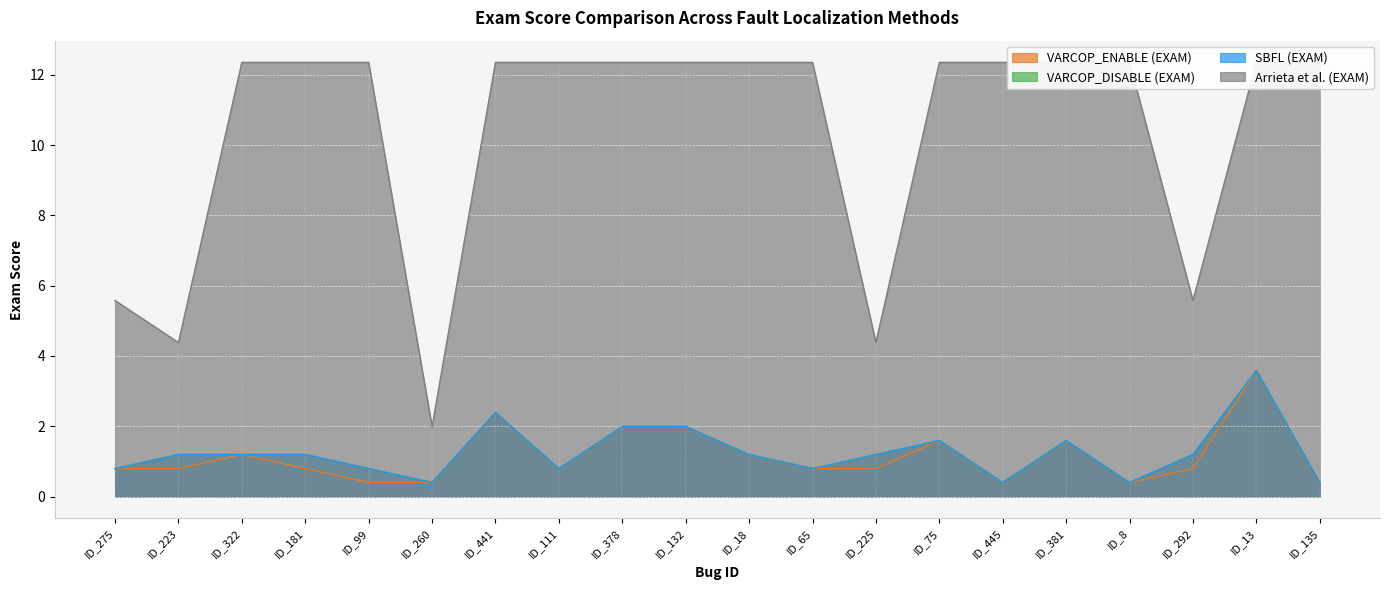

What is the greatest value displayed?

12.4